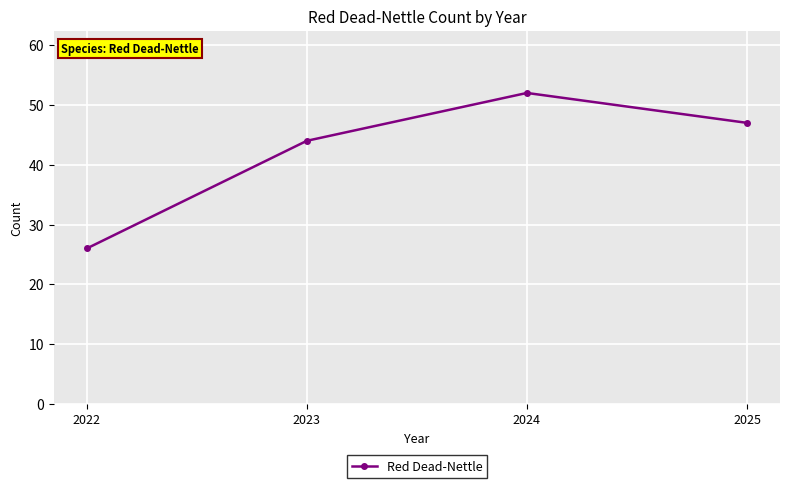

Which label corresponds to the smallest value in the chart?

2022